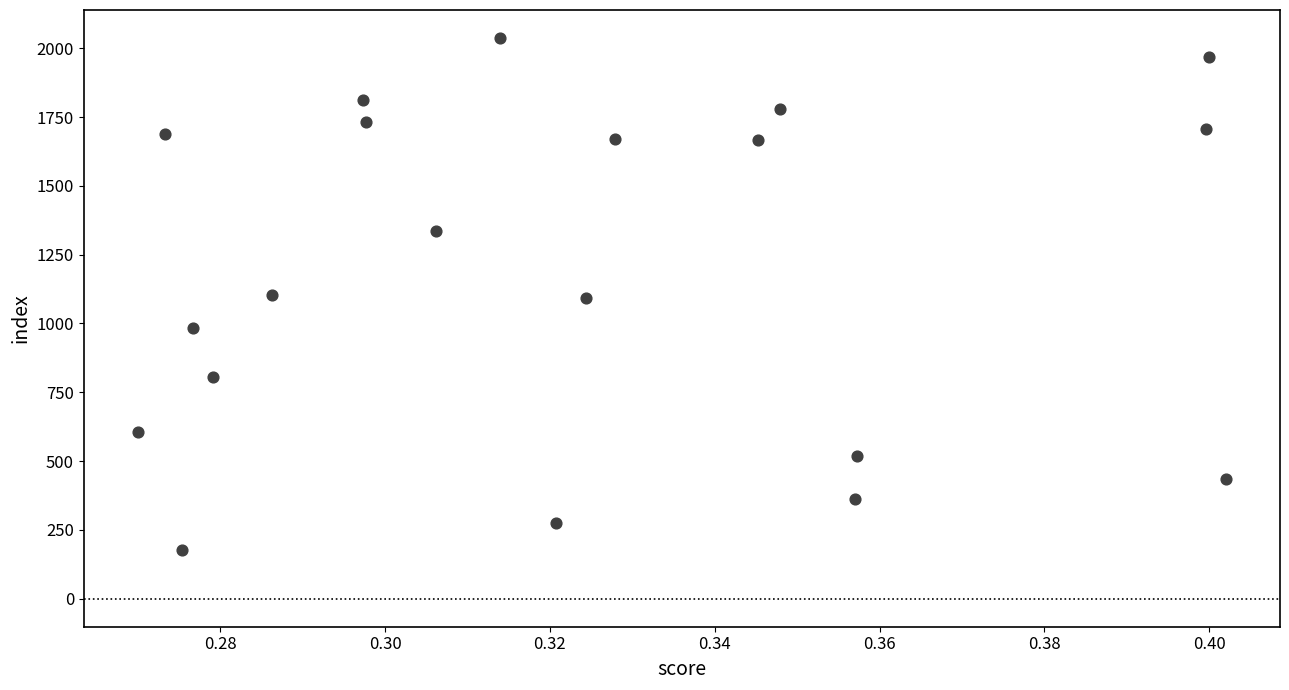

What is the range of Y values (max minus min)?

1859